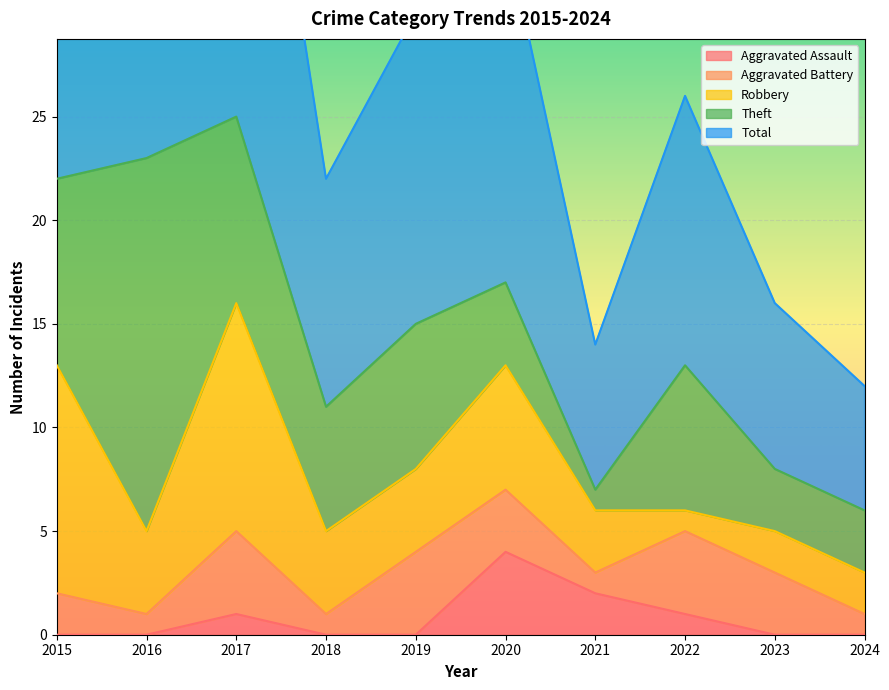

True or false: Aggravated Assault has a value of 3 at 2018.

False